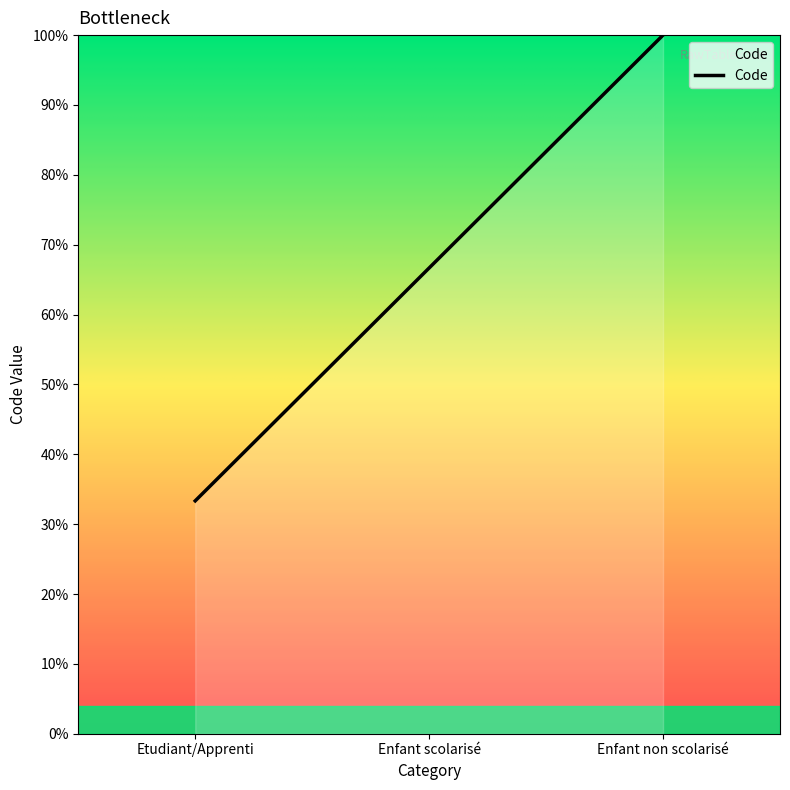

What is the sum of the values at Etudiant/Apprenti and Enfant non scolarisé?

133.3